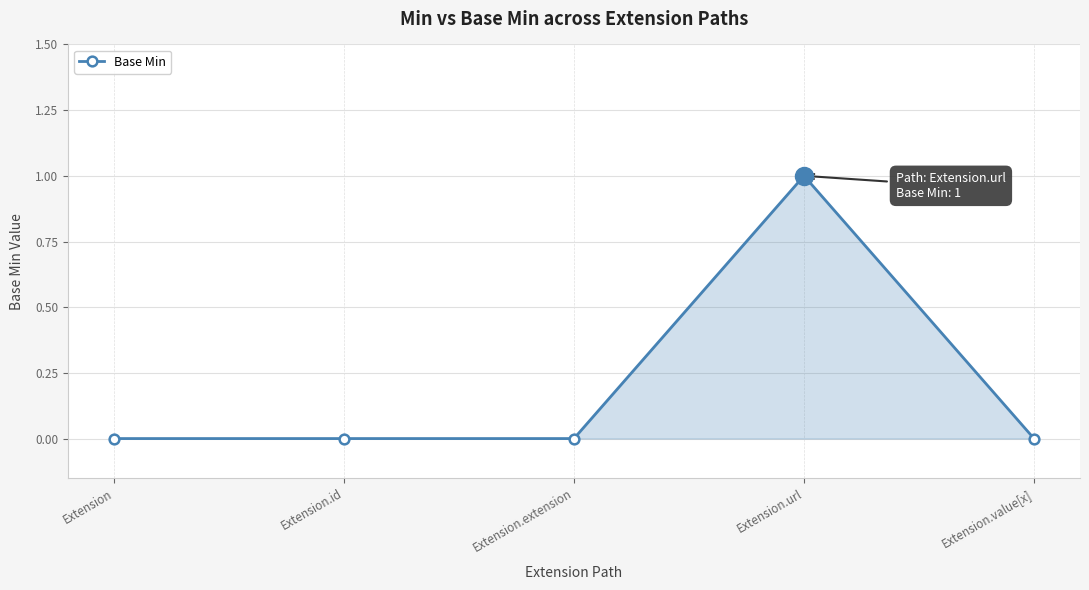

How many series are shown in this chart?

1